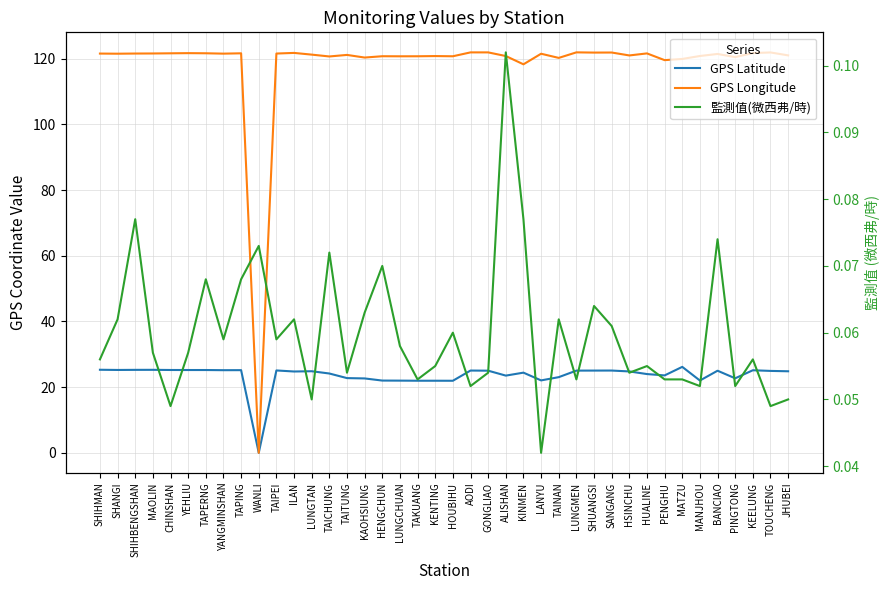

Rank the series by their average value, from highest to lowest.

GPS Longitude, GPS Latitude, 監測值(微西弗/時)